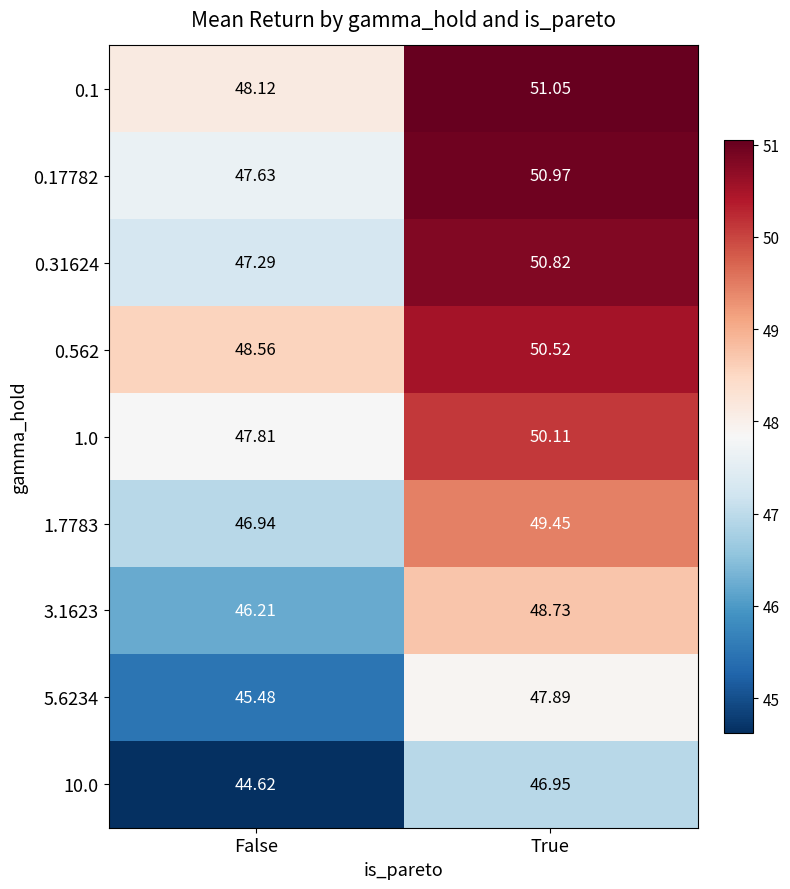

Which series has the largest total across all categories?

0.1